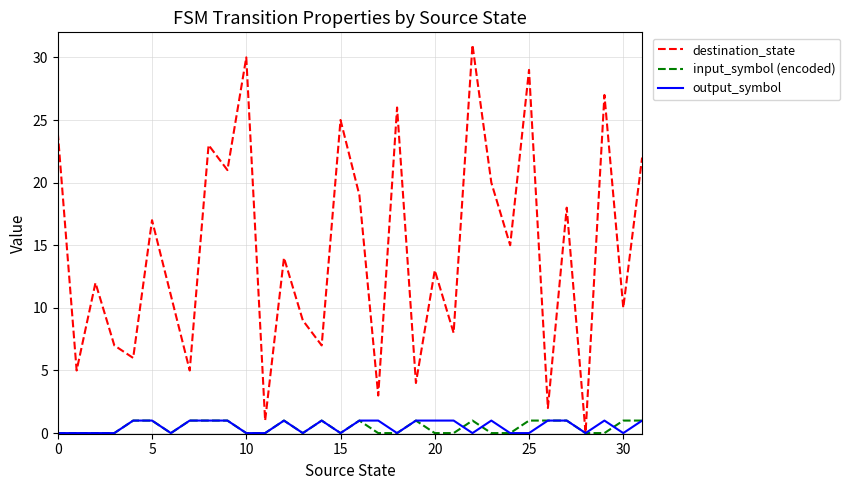

What is the maximum value shown in the chart?

31